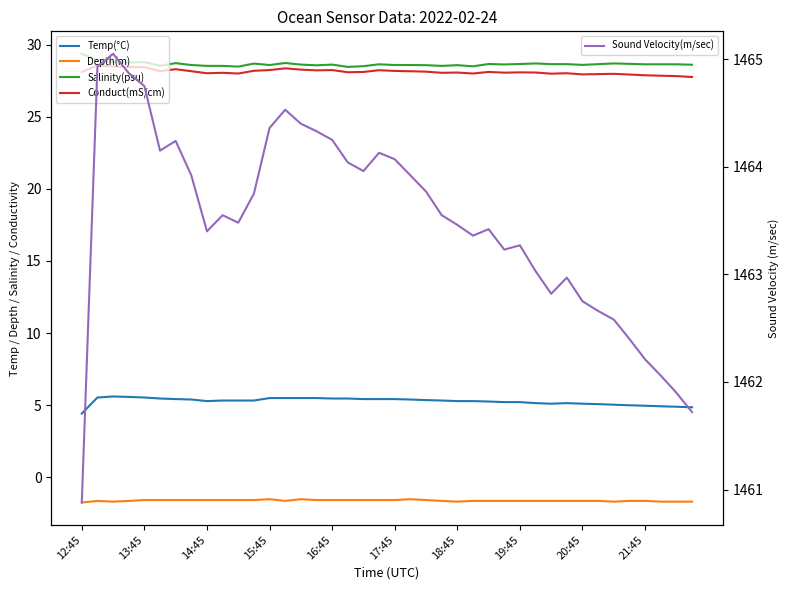

Between 18 and 13:45, which is larger?

13:45